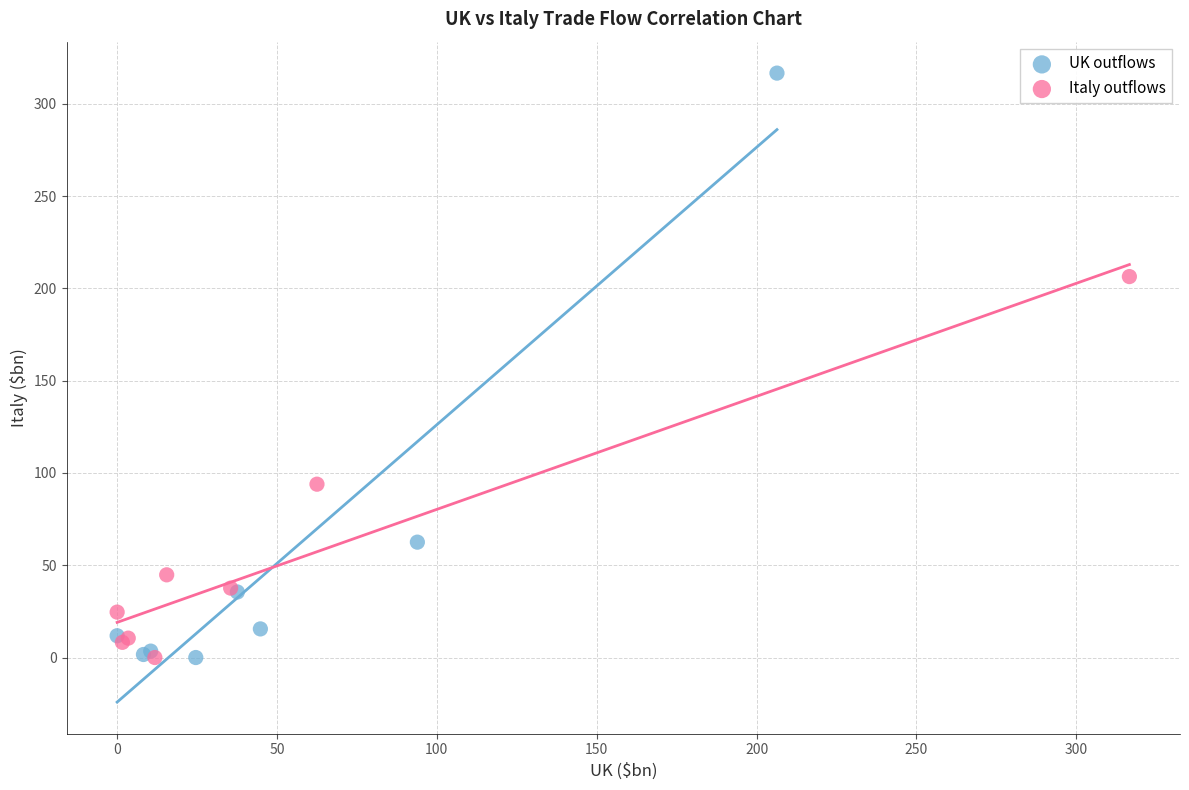

Which series has the widest spread of Y values?

UK outflows